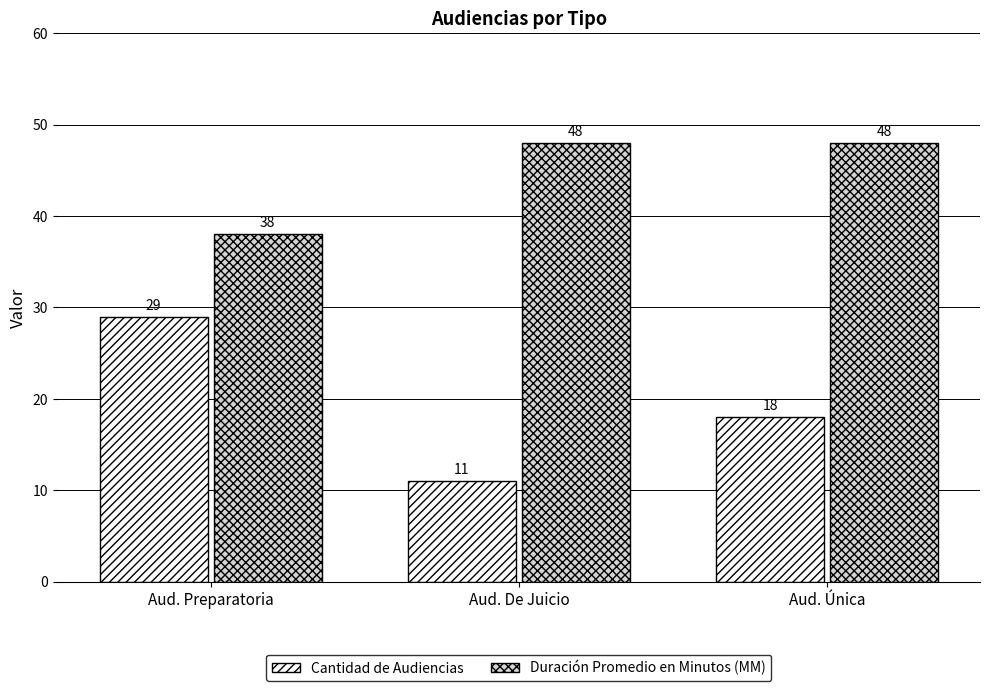

Rank the series at Aud. Preparatoria from lowest to highest value.

Cantidad de Audiencias, Duración Promedio en Minutos (MM)